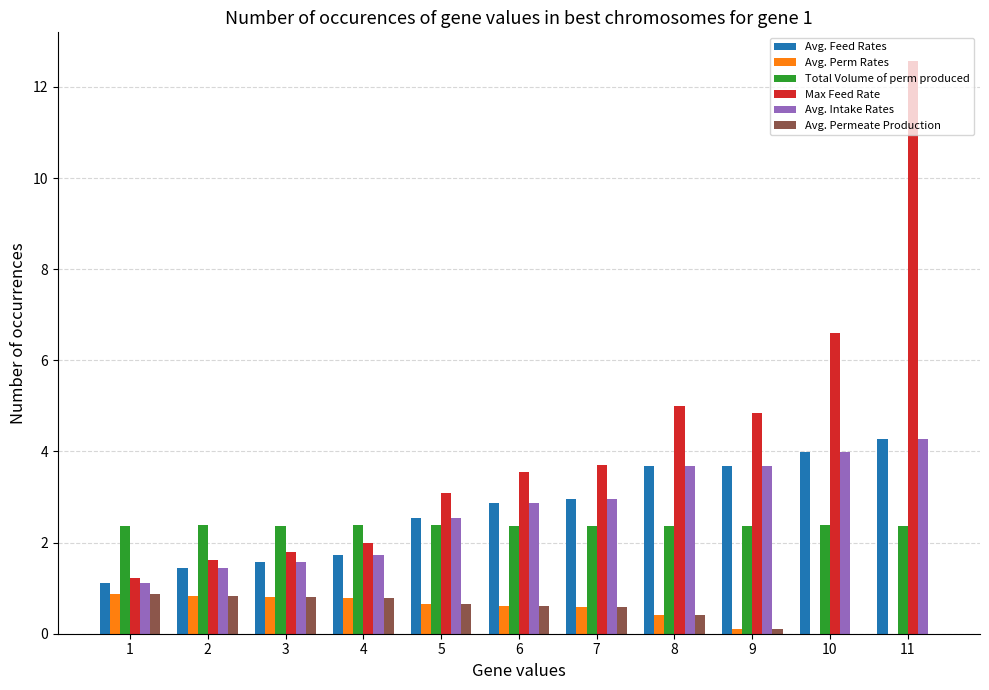

What is the sum of the Avg. Intake Rates values at 2 and 3?

3.0